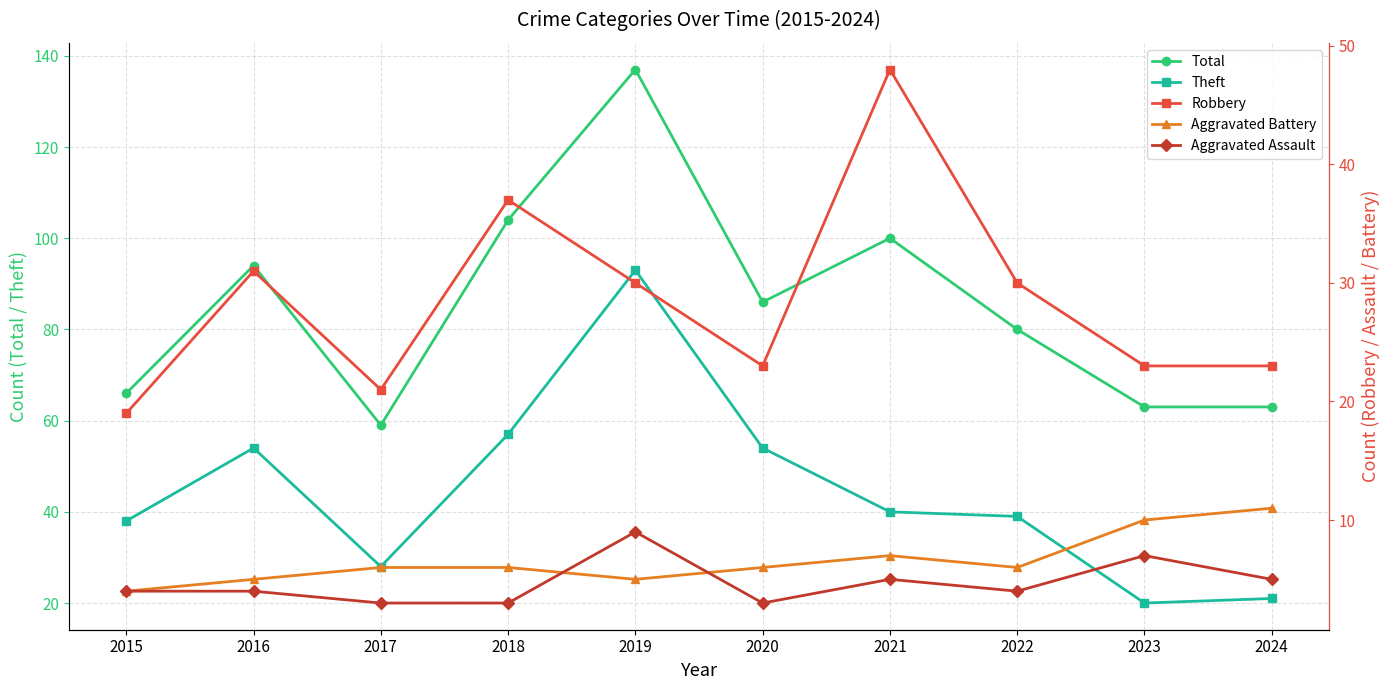

Reading right to left, extract all data points from this chart.

Total: 2024=63	2023=63	2022=80	2021=100	2020=86	2019=137	2018=104	2017=59	2016=94	2015=66
Theft: 2024=21	2023=20	2022=39	2021=40	2020=54	2019=93	2018=57	2017=28	2016=54	2015=38
Robbery: 2024=23	2023=23	2022=30	2021=48	2020=23	2019=30	2018=37	2017=21	2016=31	2015=19
Aggravated Battery: 2024=11	2023=10	2022=6	2021=7	2020=6	2019=5	2018=6	2017=6	2016=5	2015=4
Aggravated Assault: 2024=5	2023=7	2022=4	2021=5	2020=3	2019=9	2018=3	2017=3	2016=4	2015=4